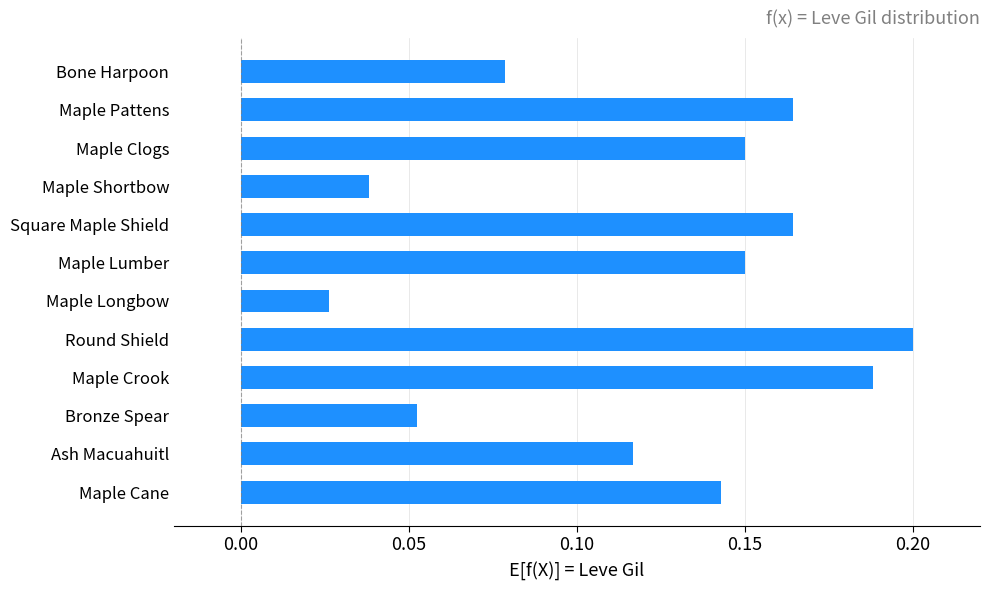

What is the sum of all values?

1.5